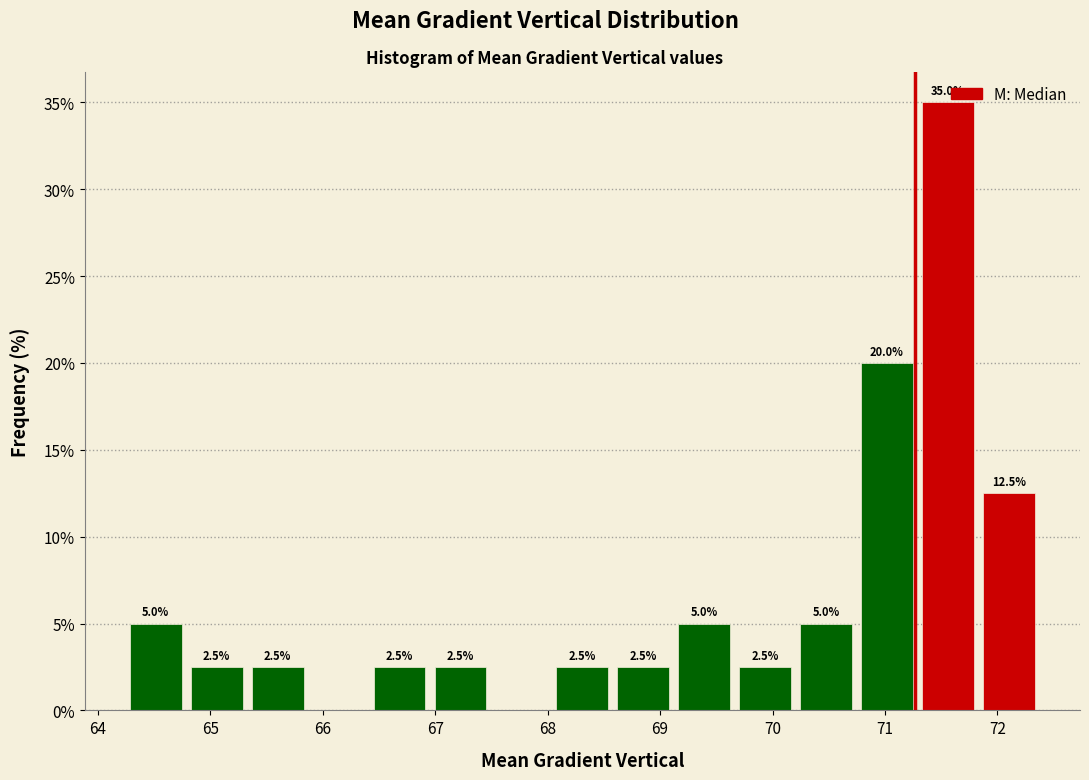

Over which range of the x-axis is the bar tallest?

71.3 to 71.8